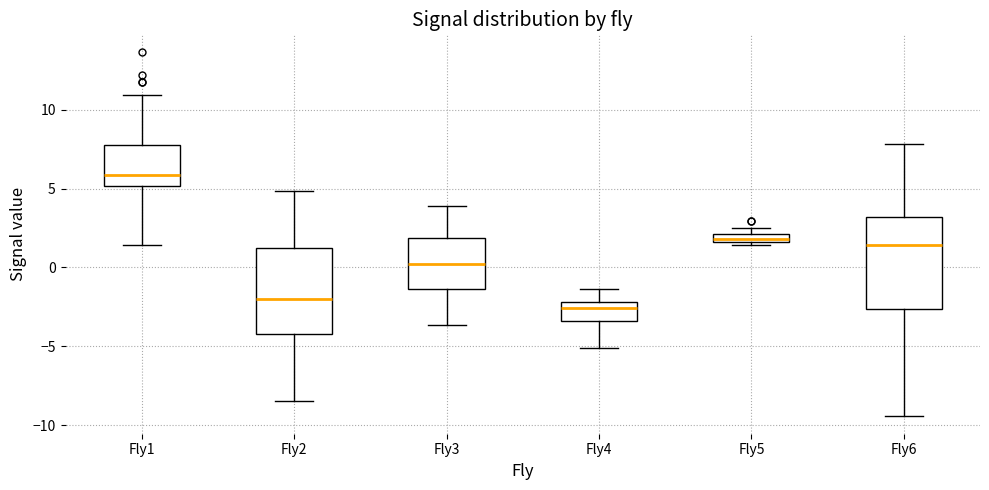

Which box has the highest median line?

Fly1